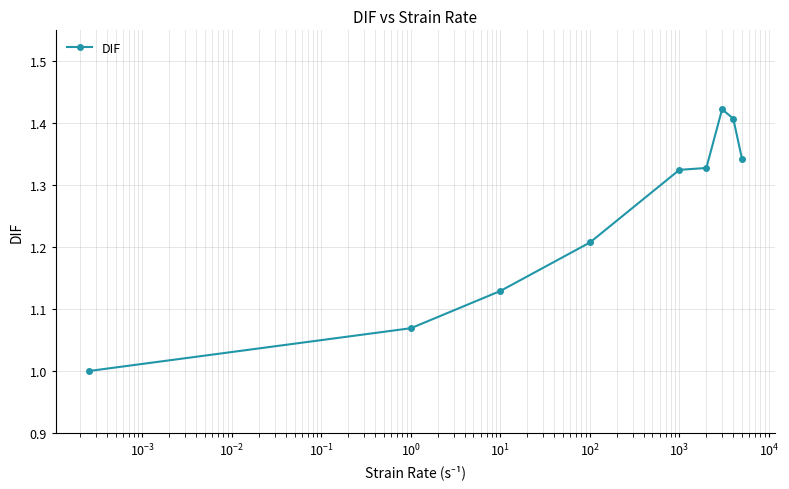

What is the value of the 1st point from the left?

1.0